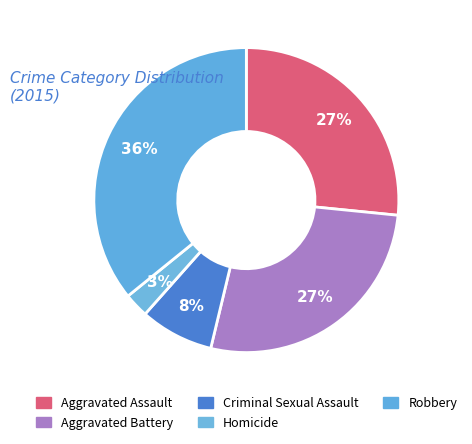

How many slices are in this pie chart?

5